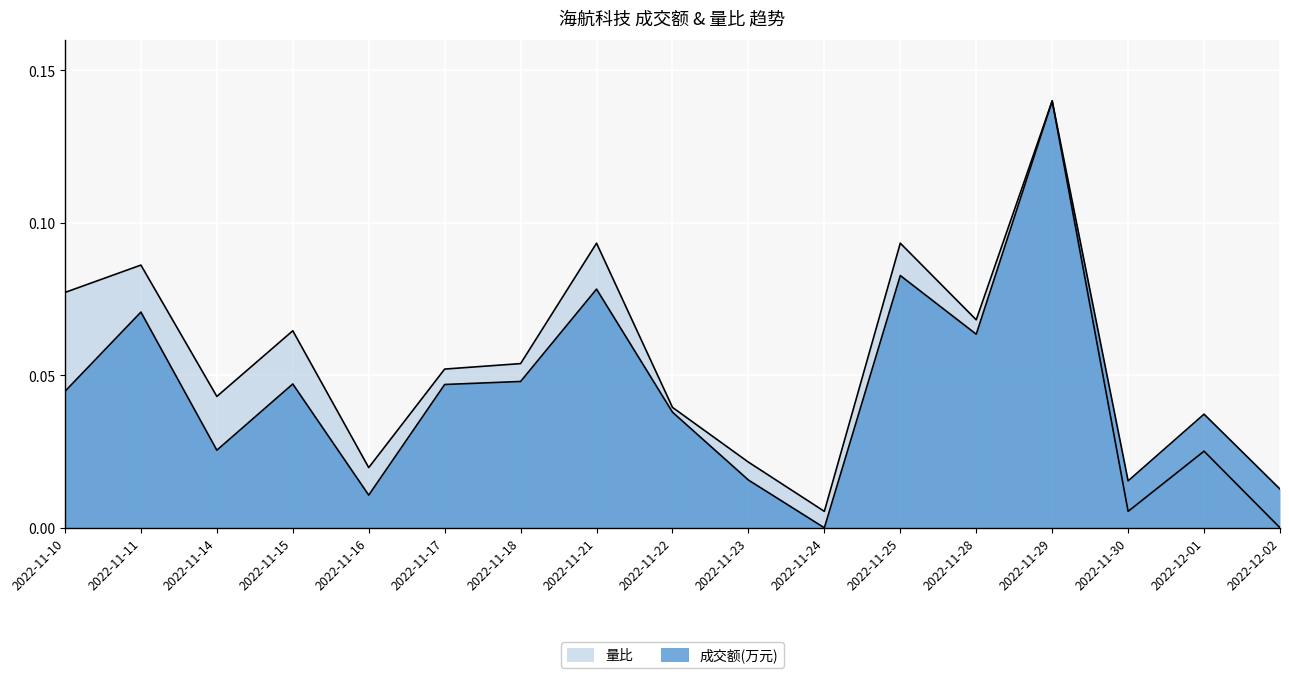

True or false: 成交额(万元) has a value of 0.1 at 2022-11-22.

False